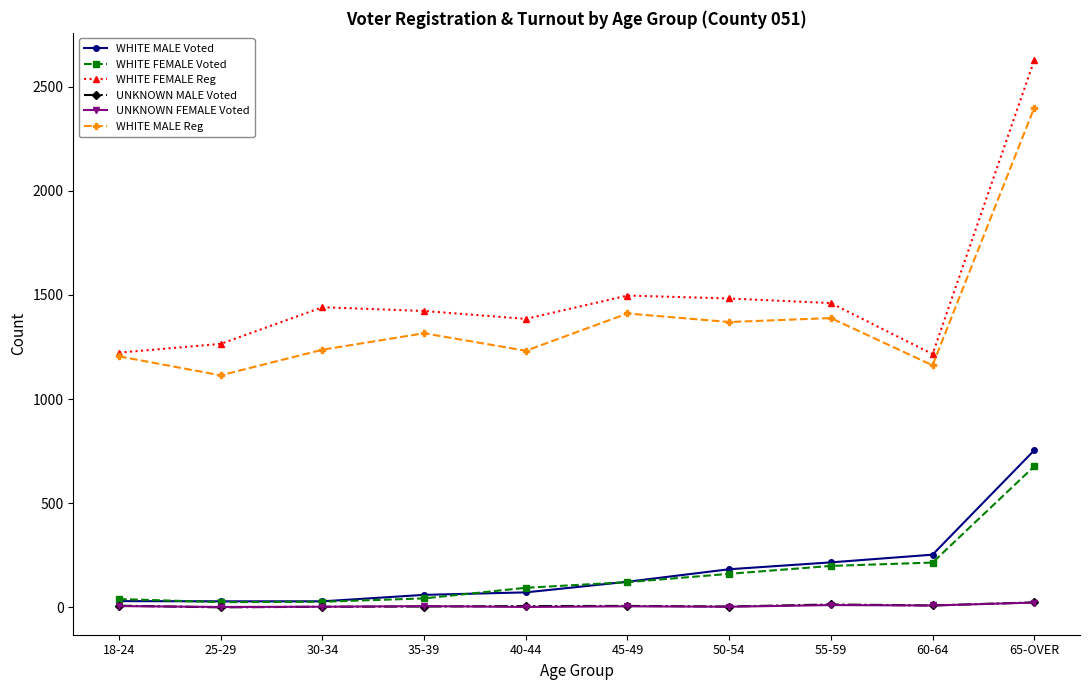

What is the approximate value of UNKNOWN FEMALE Voted at 18-24, to the nearest 10?

10